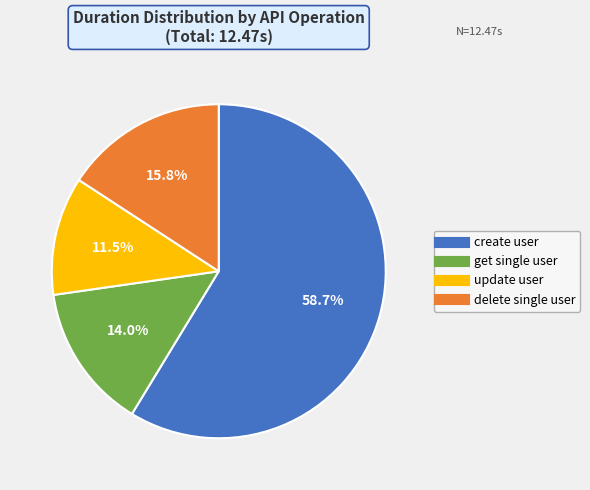

How many slices are in this pie chart?

4